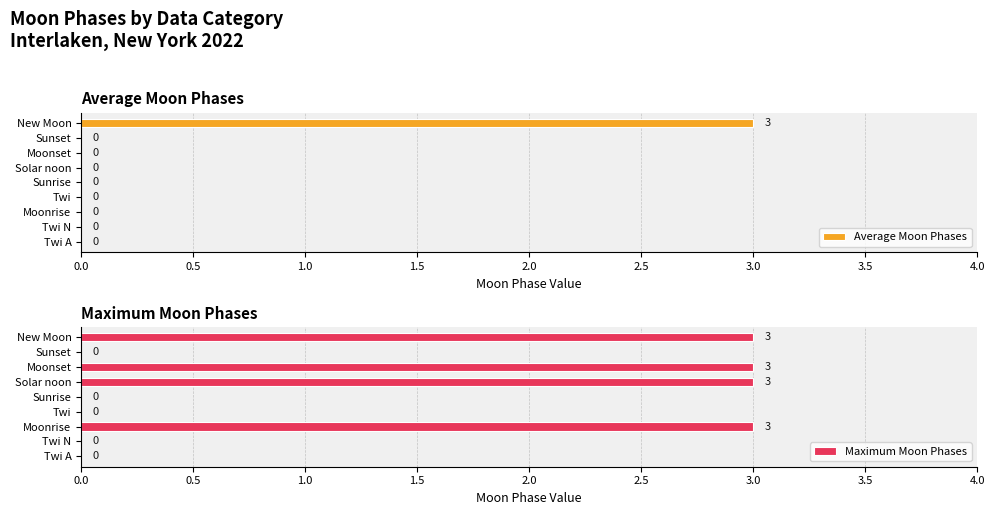

How many groups of bars are there?

9